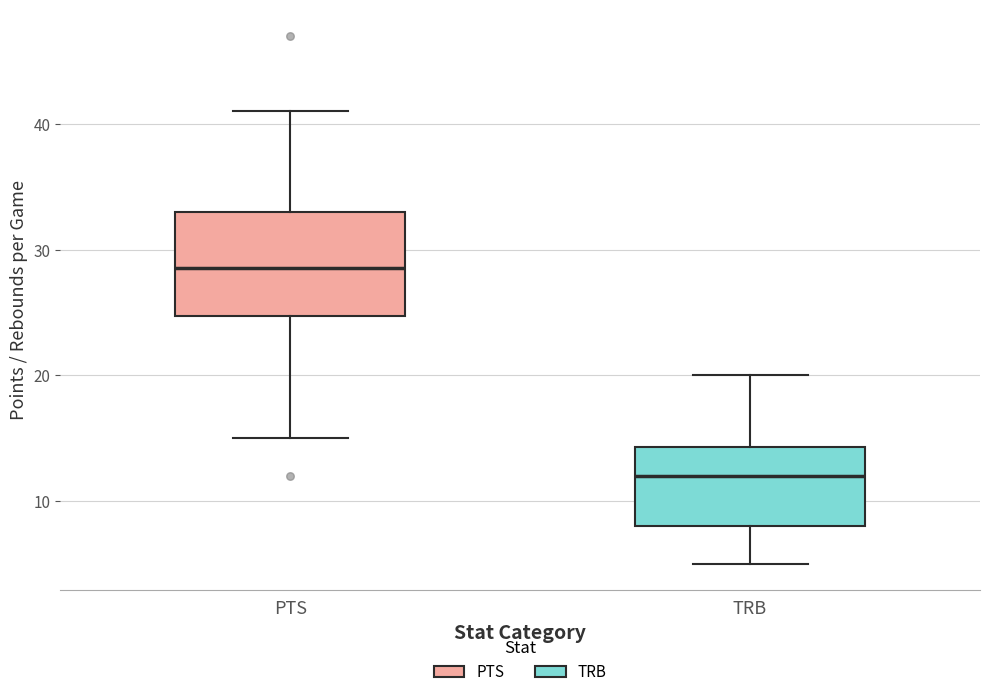

Reading left to right, transcribe this box plot: for each box, give where its median line is, the range the box spans, and where its two whiskers end, as read against the y-axis. The values are not printed on the chart, so give them approximately, as read against the axis.

PTS: median 29, box 25 to 33, whiskers 15 to 41
TRB: median 12, box 8 to 14, whiskers 5 to 20